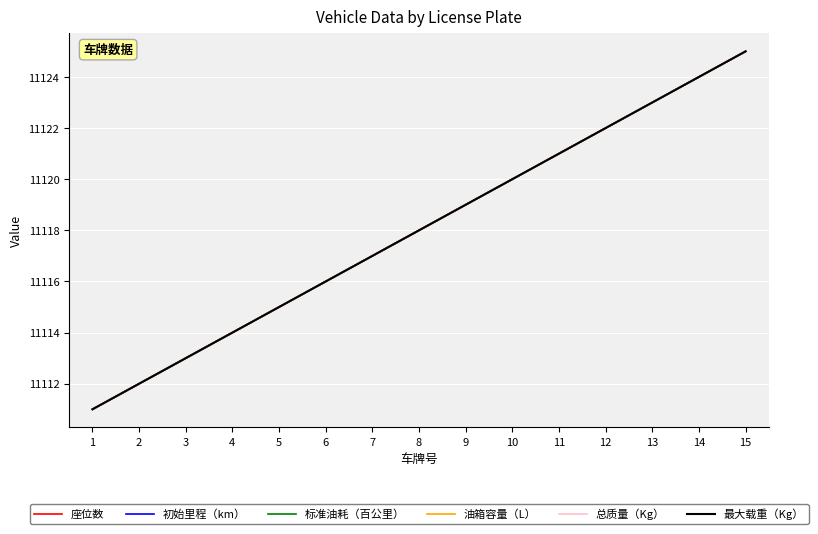

Is this an area chart (filled region under the line)?

No